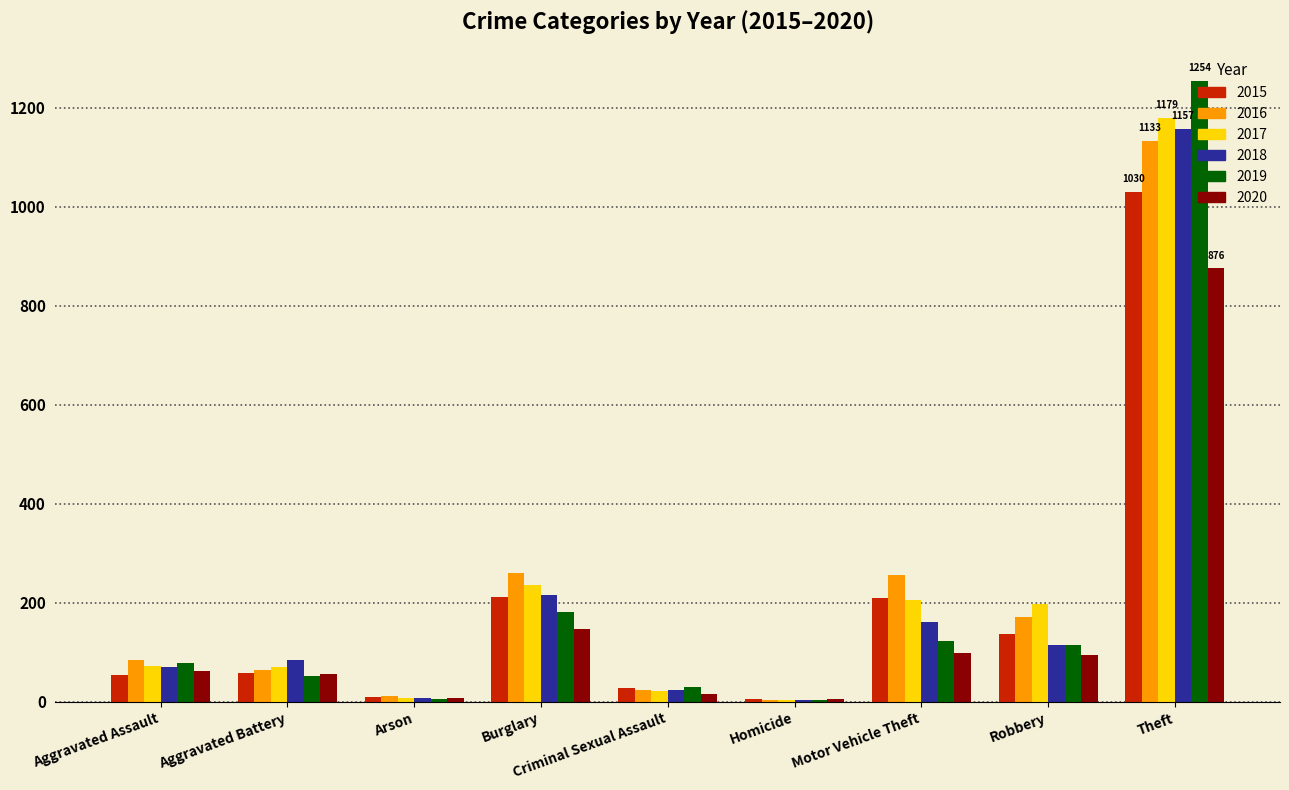

At which label is 2019 closest to 629?

Burglary